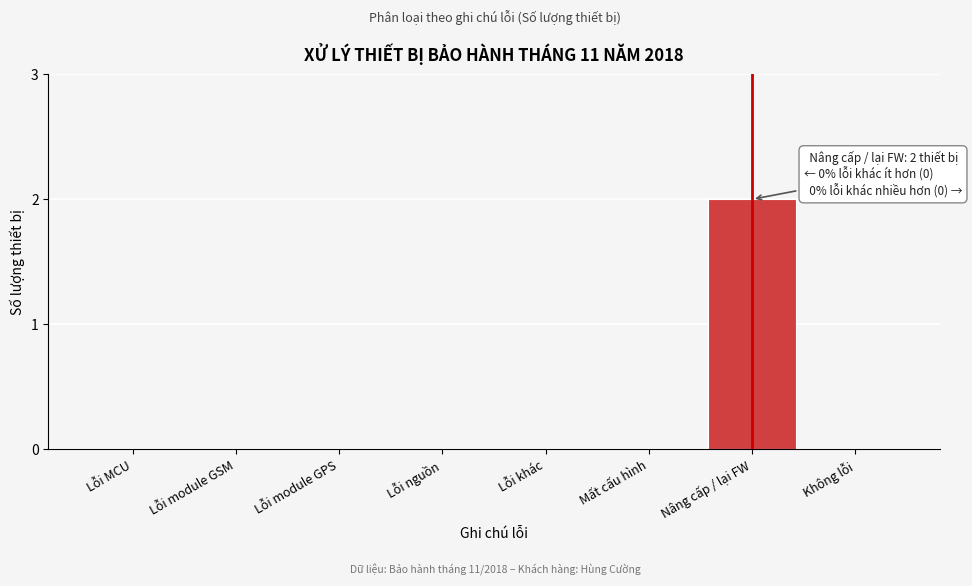

Reading right to left, list all the values displayed in this chart.

Không lỗi=0	Nâng cấp / lại FW=2	Mất cấu hình=0	Lỗi khác=0	Lỗi nguồn=0	Lỗi module GPS=0	Lỗi module GSM=0	Lỗi MCU=0